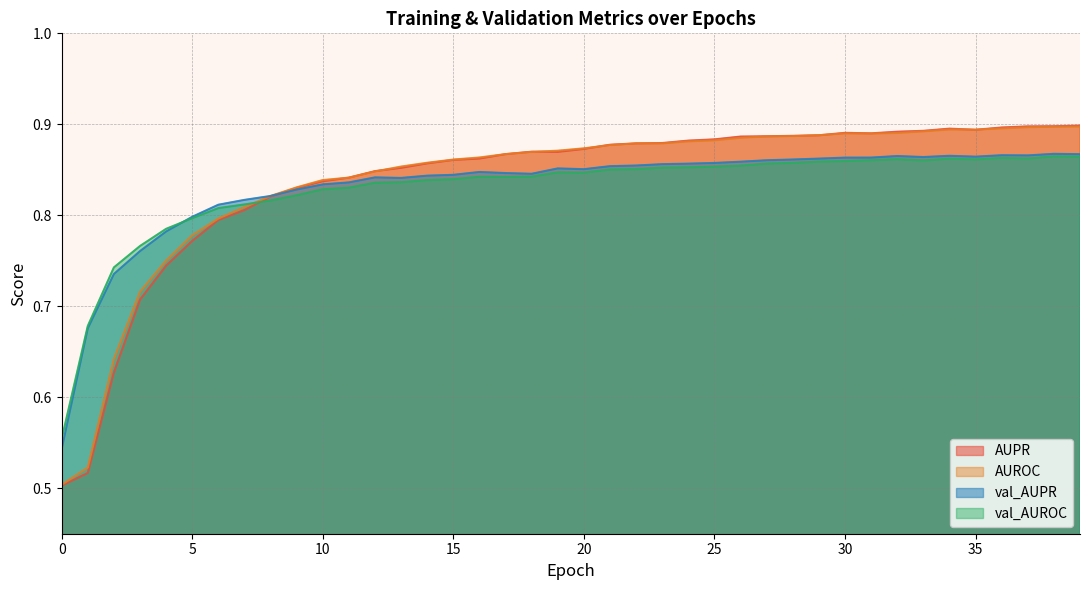

Count the val_AUPR values in the range 0 to 1.

40